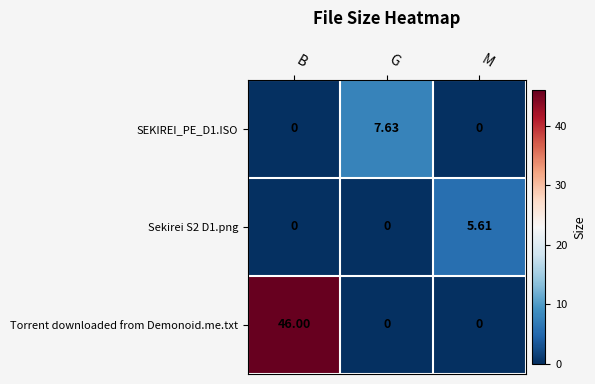

Which series has the largest total across all categories?

Torrent downloaded from Demonoid.me.txt